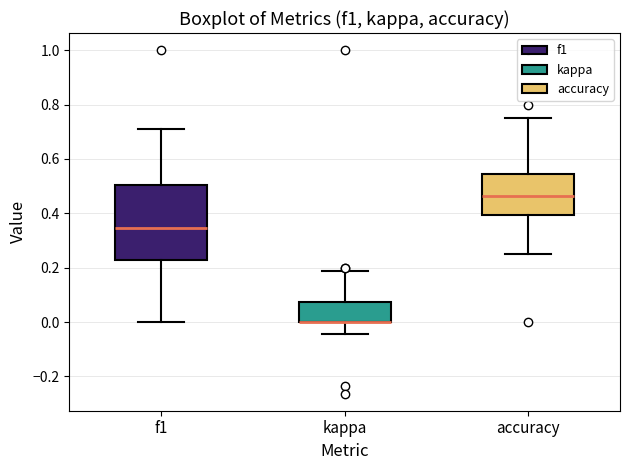

Which box is the tallest, from its lower edge to its upper edge?

f1